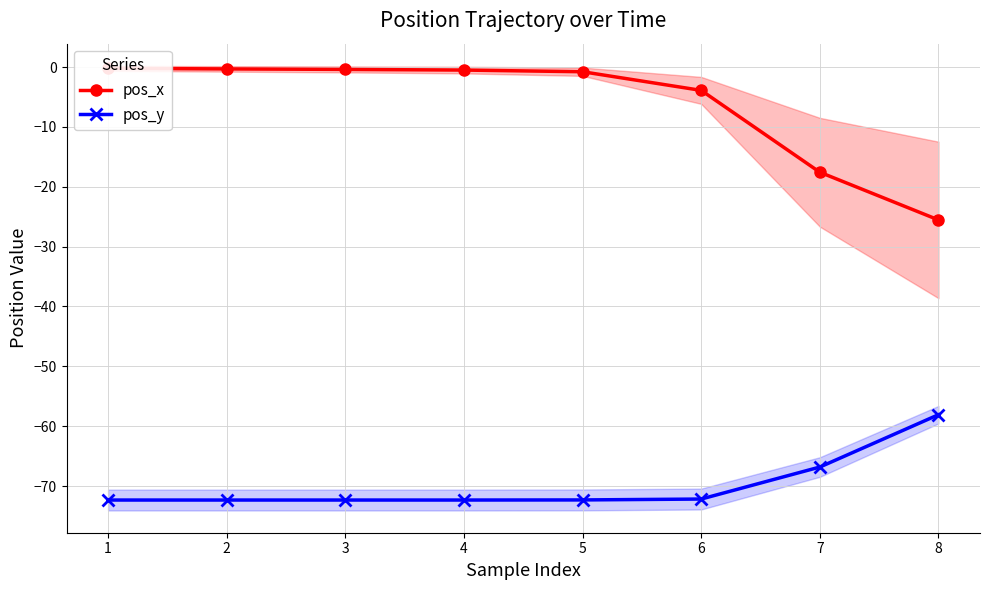

How many data points does each series have?

8